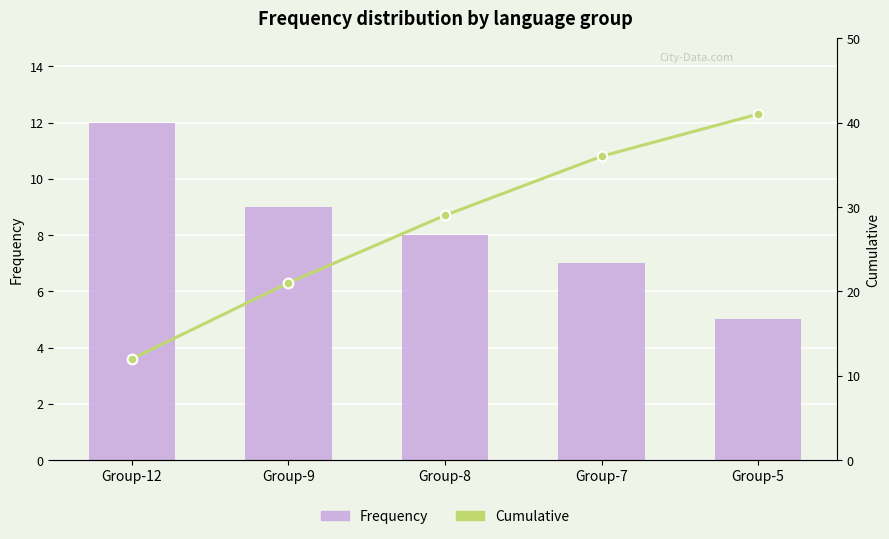

What is the lowest value of the Frequency series?

5